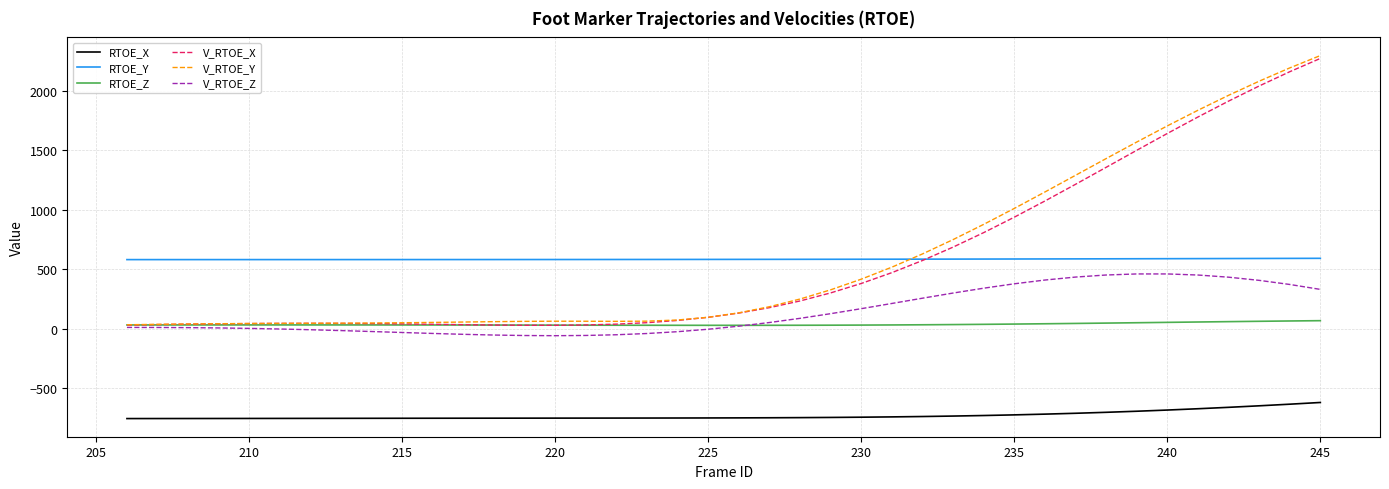

Which series has the widest spread of values?

V_RTOE_Y